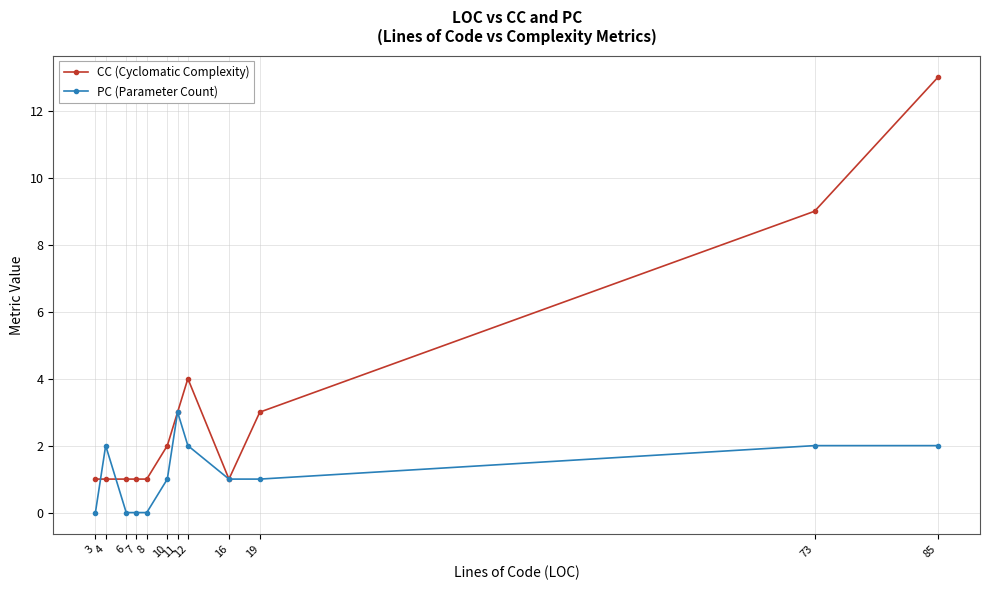

The value of CC (Cyclomatic Complexity) at 6 is 1. True or false?

True